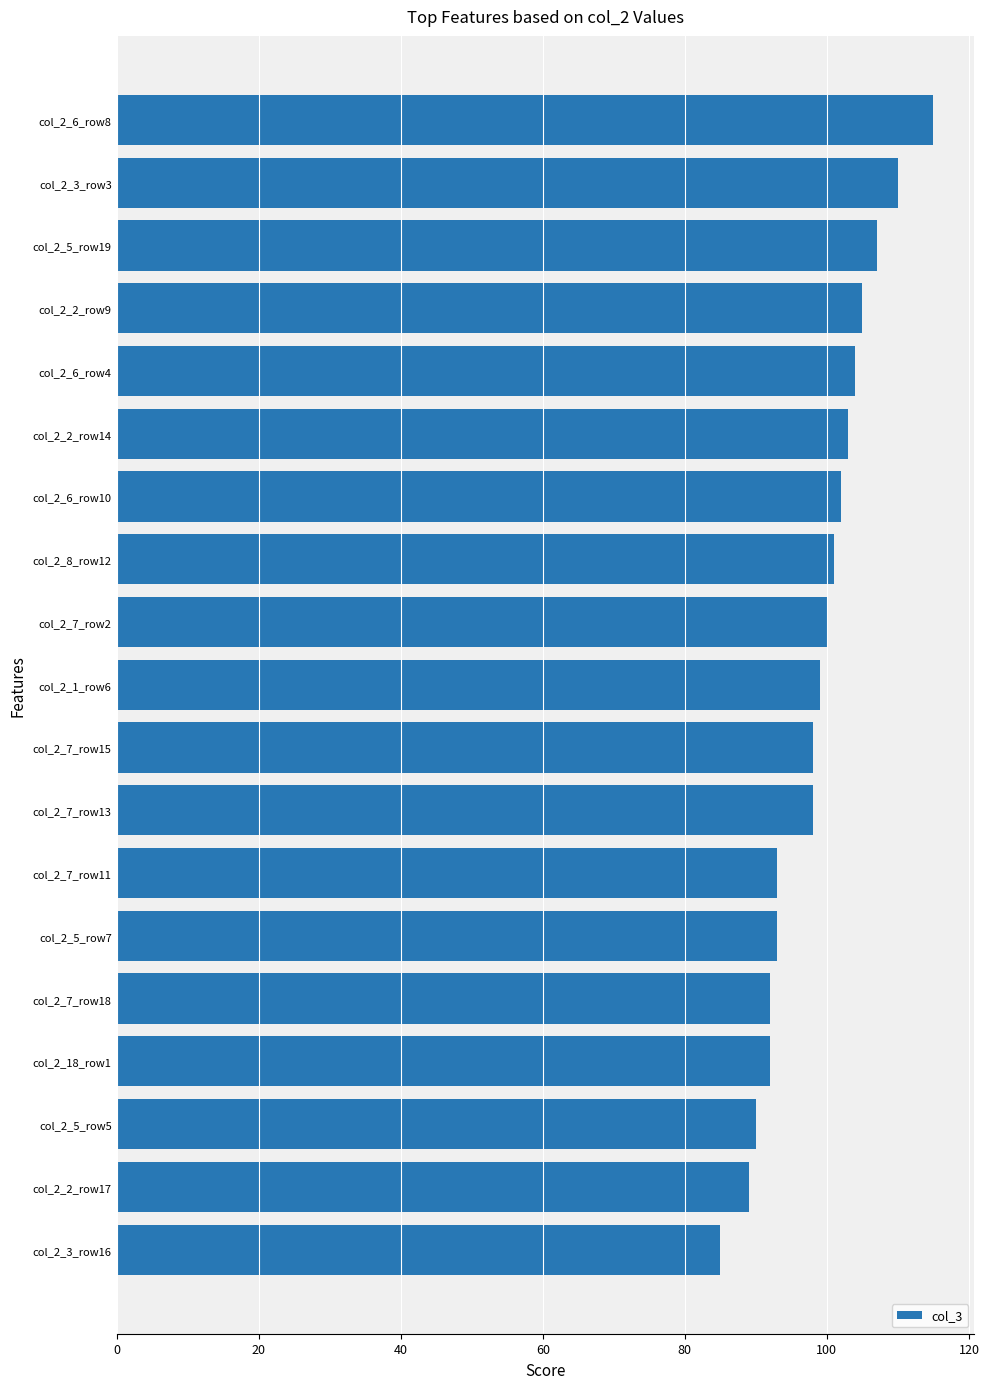

Reading top to bottom, list all the values displayed in this chart.

col_2_6_row8=115	col_2_3_row3=110	col_2_5_row19=107	col_2_2_row9=105	col_2_6_row4=104	col_2_2_row14=103	col_2_6_row10=102	col_2_8_row12=101	col_2_7_row2=100	col_2_1_row6=99	col_2_7_row15=98	col_2_7_row13=98	col_2_7_row11=93	col_2_5_row7=93	col_2_7_row18=92	col_2_18_row1=92	col_2_5_row5=90	col_2_2_row17=89	col_2_3_row16=85